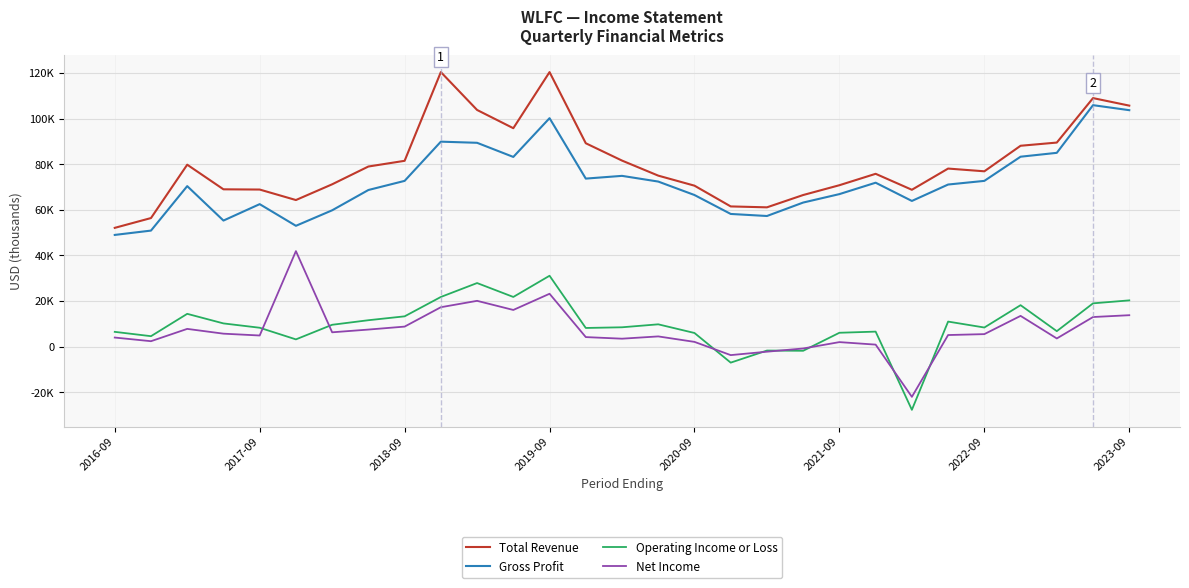

Which series has the largest range (max minus min)?

Total Revenue